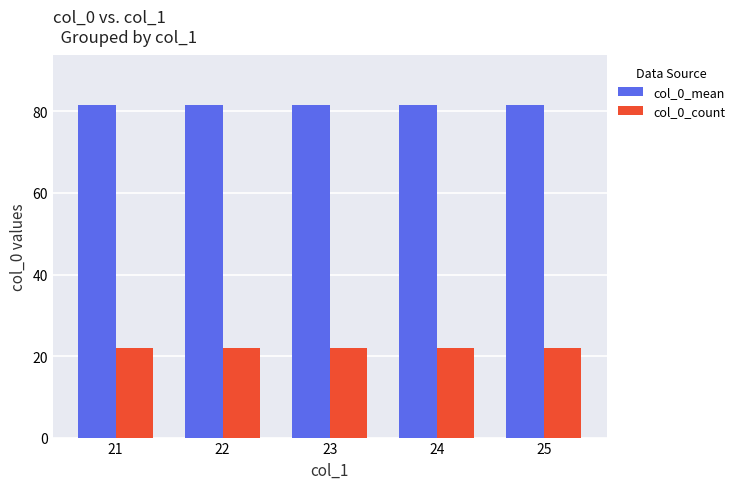

What is the difference between the highest and lowest values at 25?

59.5